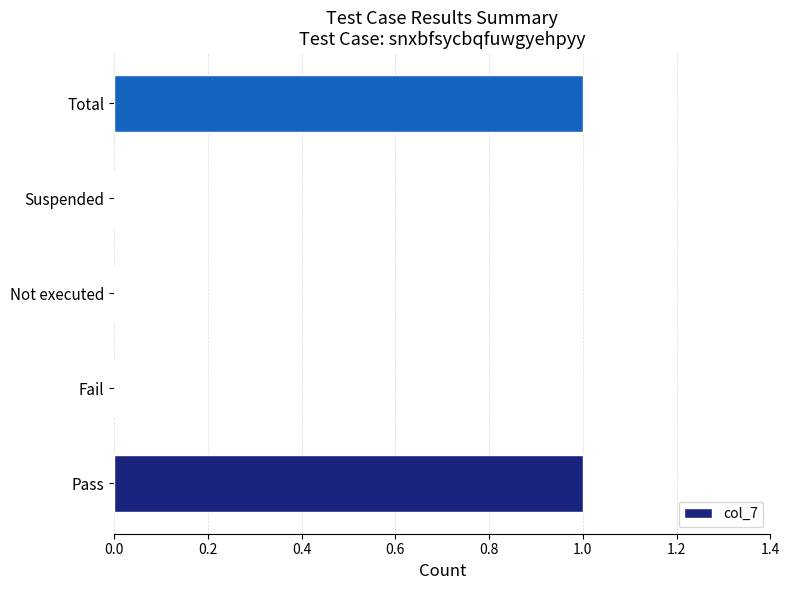

The chart shows a value of 1 at Pass. True or false?

True